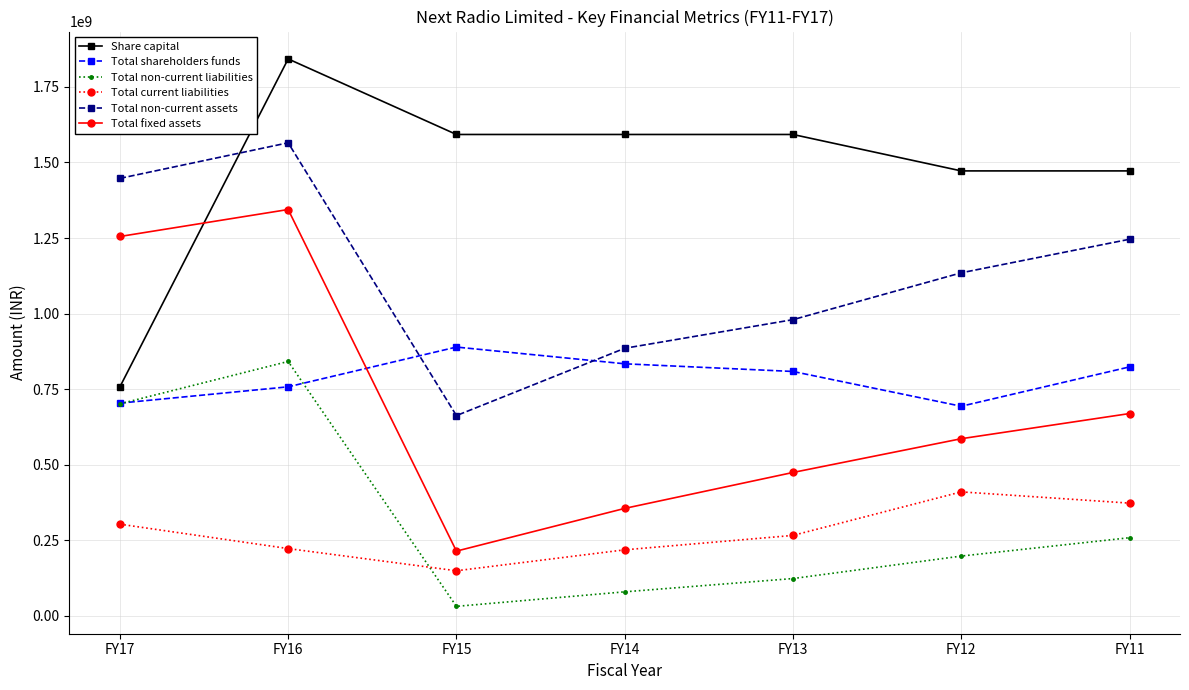

How many lines are shown in the chart?

6